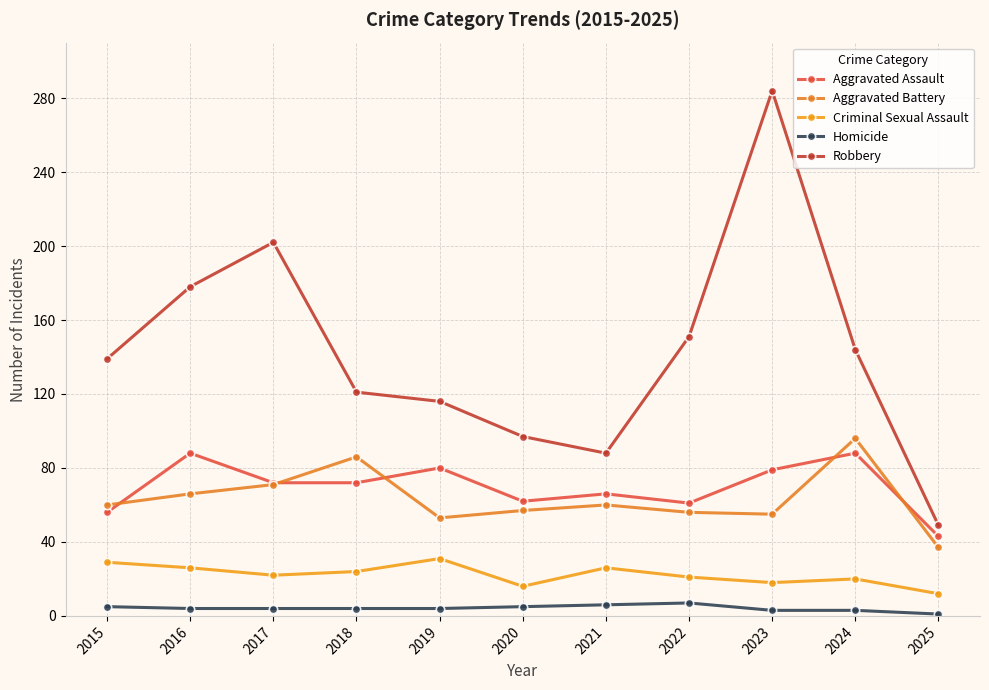

What is the value of the Robbery point at the 11th from the left?

49